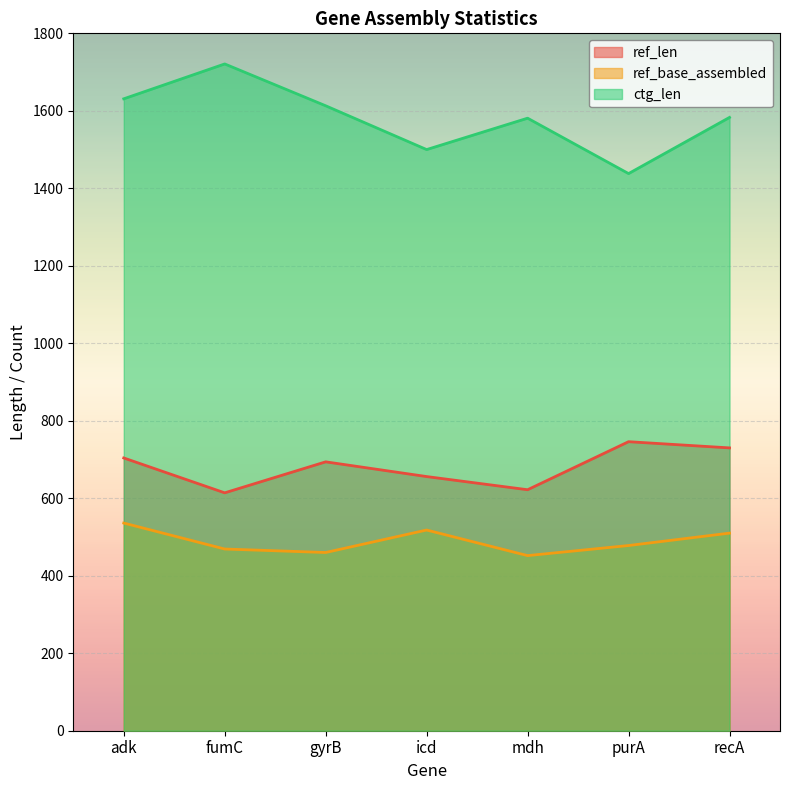

At adk, list the series in order from largest to smallest.

ctg_len, ref_len, ref_base_assembled